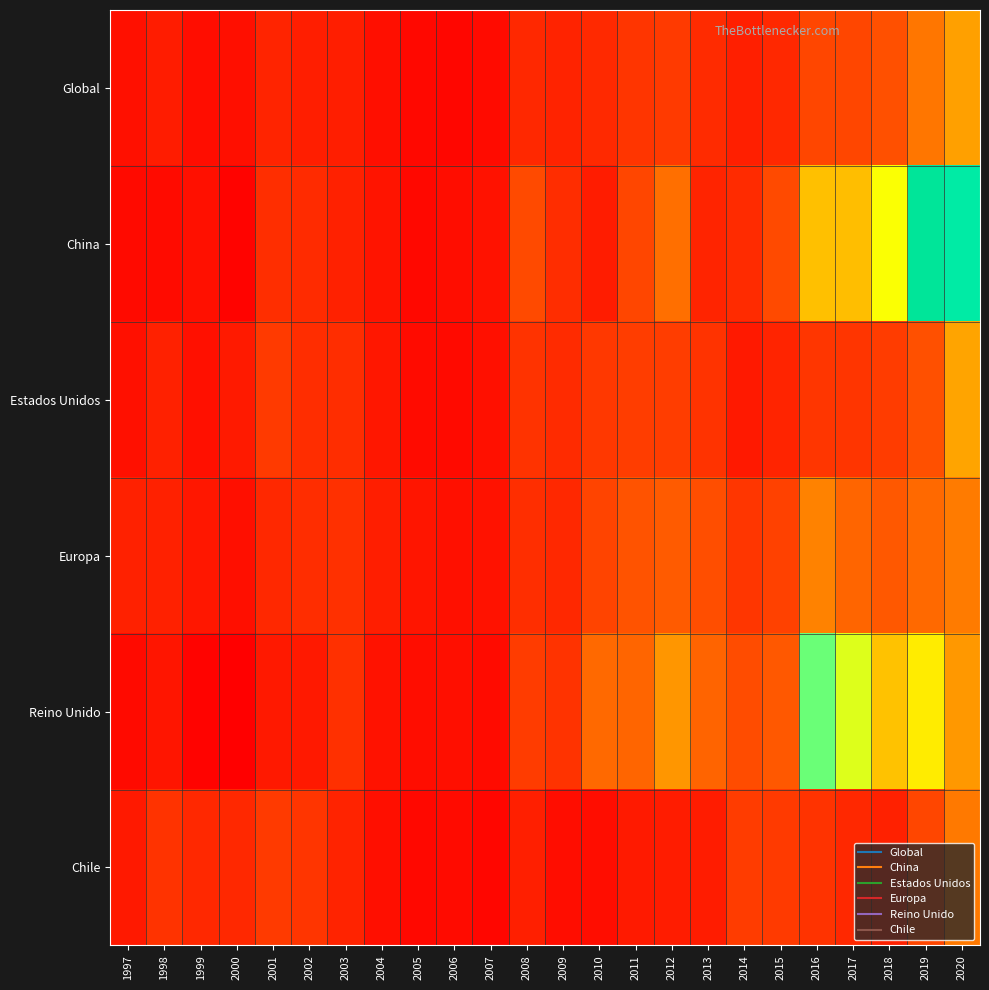

At which category is the sum across all series the highest?

2020